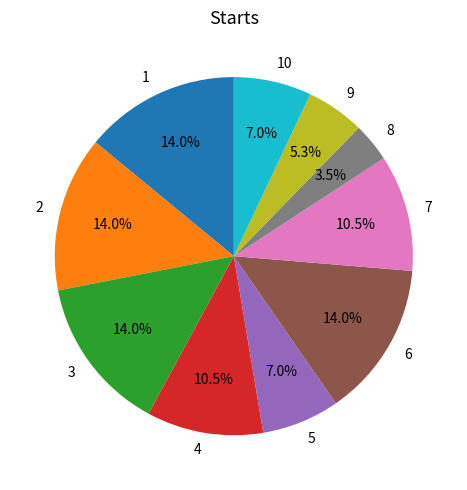

Does 7 account for over 50% of the chart?

No